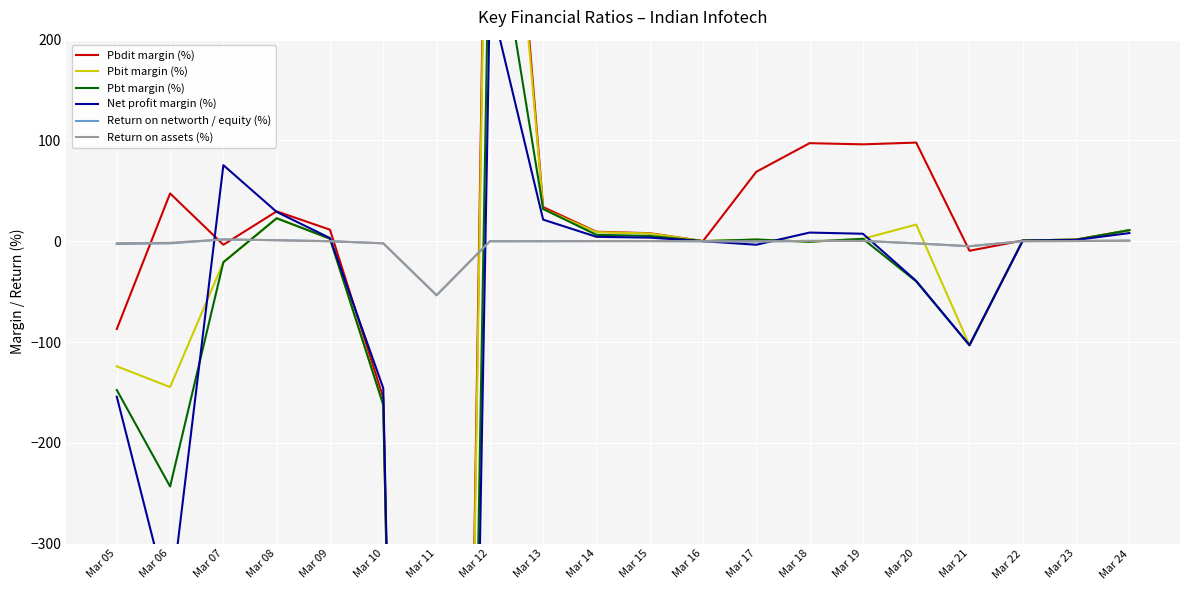

Reading right to left, what are all the values shown in this chart?

Pbdit margin (%): Mar 24=11.0	Mar 23=1.6	Mar 22=0.8	Mar 21=-9.4	Mar 20=97.9	Mar 19=96.2	Mar 18=97.3	Mar 17=68.9	Mar 16=0.2	Mar 15=8.0	Mar 14=9.4	Mar 13=33.9	Mar 12=675.1	Mar 11=-2674.7	Mar 10=-155.2	Mar 09=11.5	Mar 08=29.7	Mar 07=-3.5	Mar 06=47.5	Mar 05=-87.0
Pbit margin (%): Mar 24=11.0	Mar 23=1.6	Mar 22=0.8	Mar 21=-103.1	Mar 20=16.6	Mar 19=2.4	Mar 18=-0.5	Mar 17=1.7	Mar 16=0.2	Mar 15=7.8	Mar 14=9.1	Mar 13=32.0	Mar 12=645.0	Mar 11=-2679.2	Mar 10=-162.2	Mar 09=2.6	Mar 08=22.8	Mar 07=-20.8	Mar 06=-144.6	Mar 05=-124.0
Pbt margin (%): Mar 24=11.0	Mar 23=1.6	Mar 22=0.8	Mar 21=-103.1	Mar 20=-39.8	Mar 19=2.4	Mar 18=-0.5	Mar 17=1.7	Mar 16=0.1	Mar 15=5.3	Mar 14=6.4	Mar 13=32.0	Mar 12=358.9	Mar 11=-2679.3	Mar 10=-162.2	Mar 09=2.6	Mar 08=22.8	Mar 07=-20.8	Mar 06=-243.3	Mar 05=-147.5
Net profit margin (%): Mar 24=8.2	Mar 23=1.3	Mar 22=0.6	Mar 21=-103.1	Mar 20=-39.3	Mar 19=7.5	Mar 18=8.6	Mar 17=-3.5	Mar 16=0.1	Mar 15=3.6	Mar 14=4.4	Mar 13=21.5	Mar 12=242.3	Mar 11=-2681.2	Mar 10=-145.7	Mar 09=3.1	Mar 08=29.1	Mar 07=75.5	Mar 06=-362.7	Mar 05=-154.2
Return on networth / equity (%): Mar 24=0.6	Mar 23=0.3	Mar 22=0.1	Mar 21=-5.0	Mar 20=-2.1	Mar 19=0.3	Mar 18=0.4	Mar 17=-0.2	Mar 16=0.0	Mar 15=0.2	Mar 14=0.2	Mar 13=0.1	Mar 12=0.0	Mar 11=-53.6	Mar 10=-2.0	Mar 09=0.1	Mar 08=1.1	Mar 07=1.9	Mar 06=-2.1	Mar 05=-2.7
Return on assets (%): Mar 24=0.6	Mar 23=0.3	Mar 22=0.1	Mar 21=-4.9	Mar 20=-2.1	Mar 19=0.3	Mar 18=0.4	Mar 17=-0.2	Mar 16=0.0	Mar 15=0.2	Mar 14=0.2	Mar 13=0.1	Mar 12=0.0	Mar 11=-53.5	Mar 10=-2.0	Mar 09=0.1	Mar 08=1.0	Mar 07=1.7	Mar 06=-1.5	Mar 05=-1.9